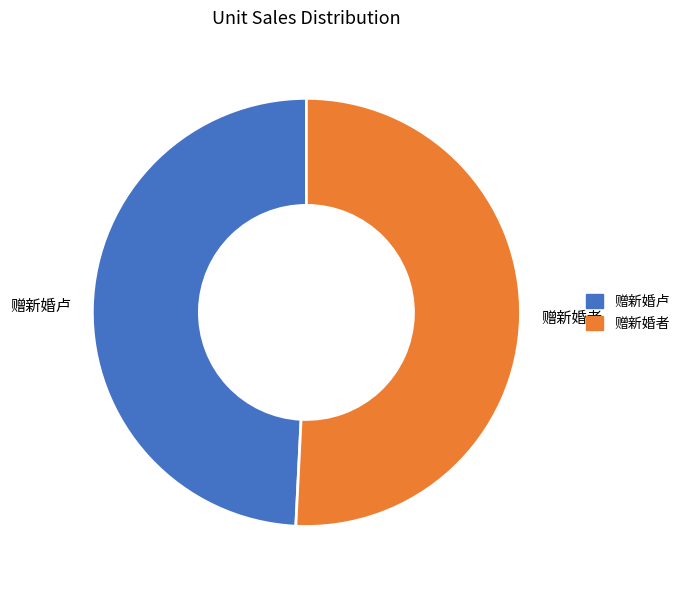

Is the sum of 赠新婚者 and 赠新婚卢 greater than half?

Yes